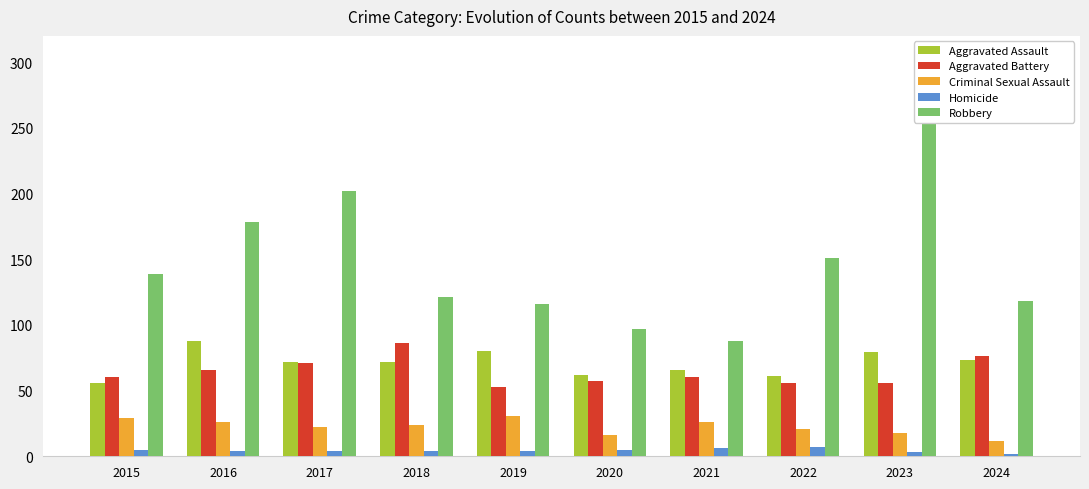

Rank the series at 2024 from highest to lowest value.

Robbery, Aggravated Battery, Aggravated Assault, Criminal Sexual Assault, Homicide